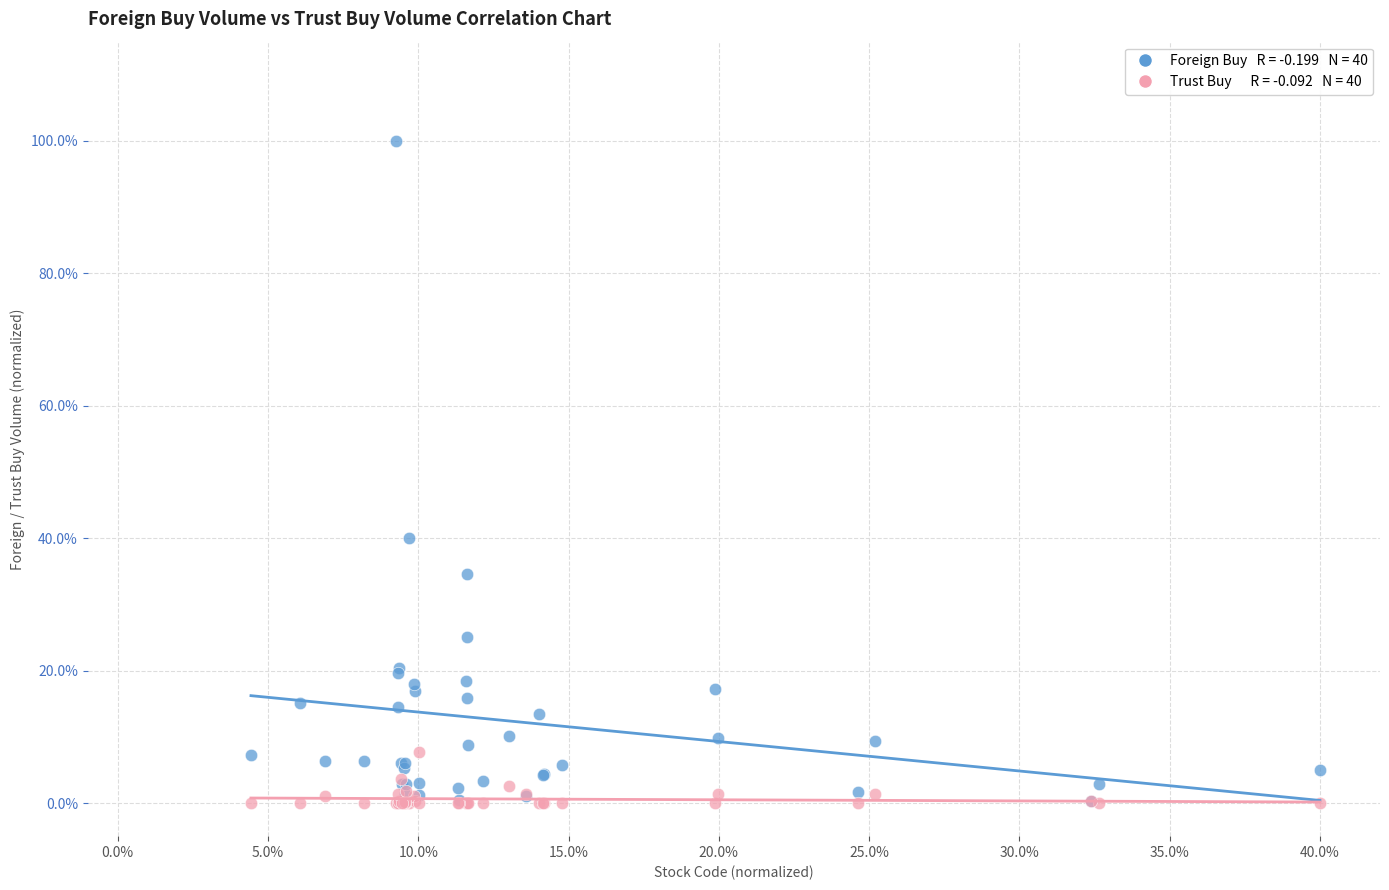

Across all series, what Y value is closest to 50?

40.0